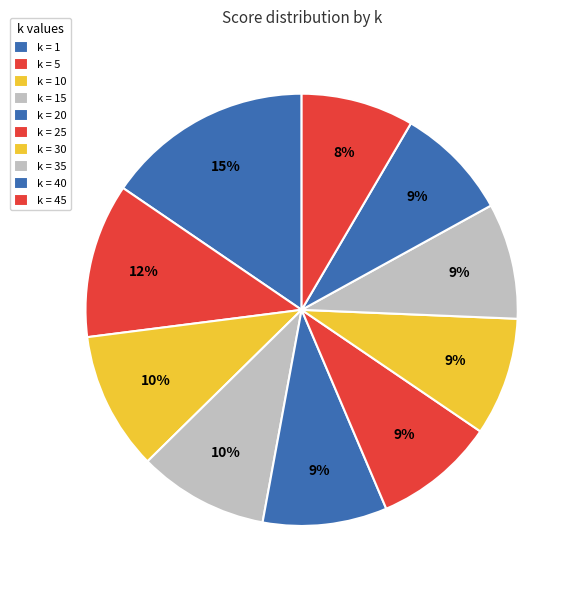

How many segments does this pie chart have?

10